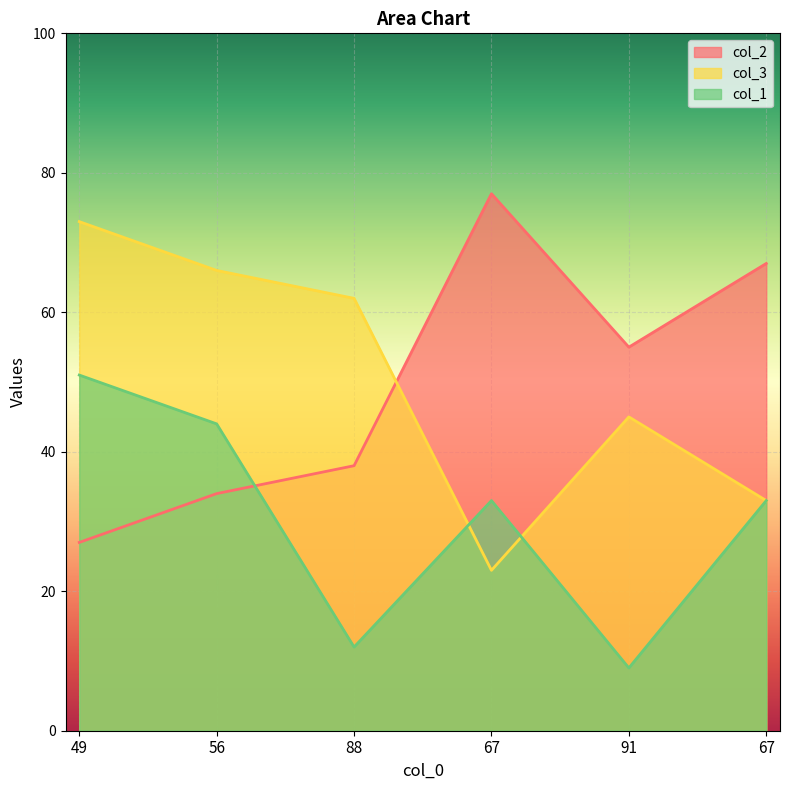

The value of col_1 at 56 is 62. True or false?

False